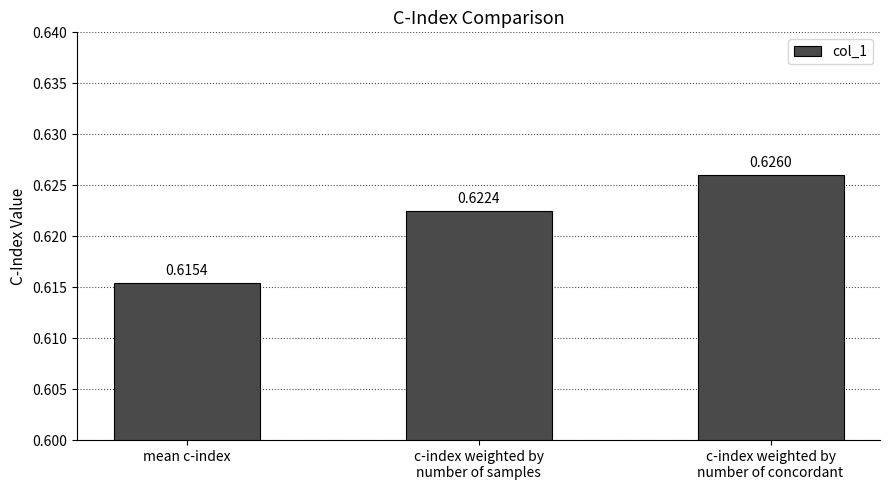

At which category does the chart reach its peak across all series?

c-index weighted by
number of concordant